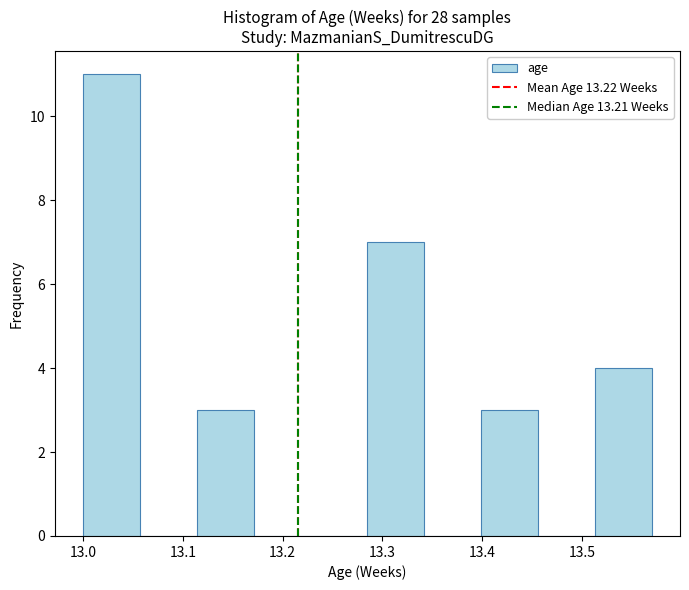

Reading left to right, list every bar in this chart as the range it spans on the x-axis followed by its height. Neither the bar edges nor the heights are printed on the chart, so give them approximately, as read against the axes.

13.000 to 13.057: 11
13.057 to 13.114: 0
13.114 to 13.171: 3
13.171 to 13.228: 0
13.228 to 13.285: 0
13.285 to 13.342: 7
13.342 to 13.399: 0
13.399 to 13.456: 3
13.456 to 13.513: 0
13.513 to 13.570: 4